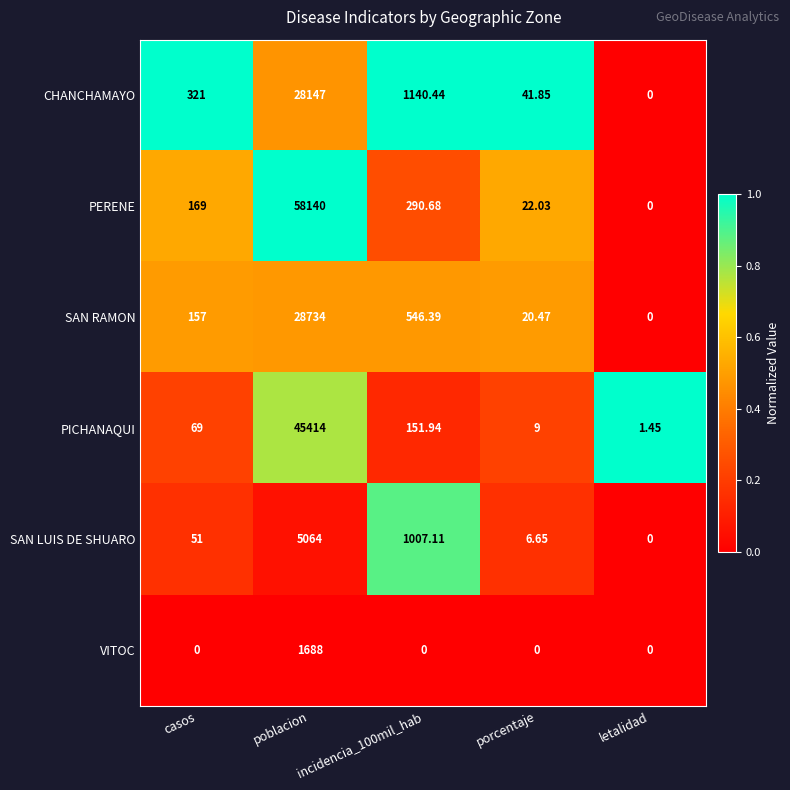

How many distinct data groups are displayed?

6